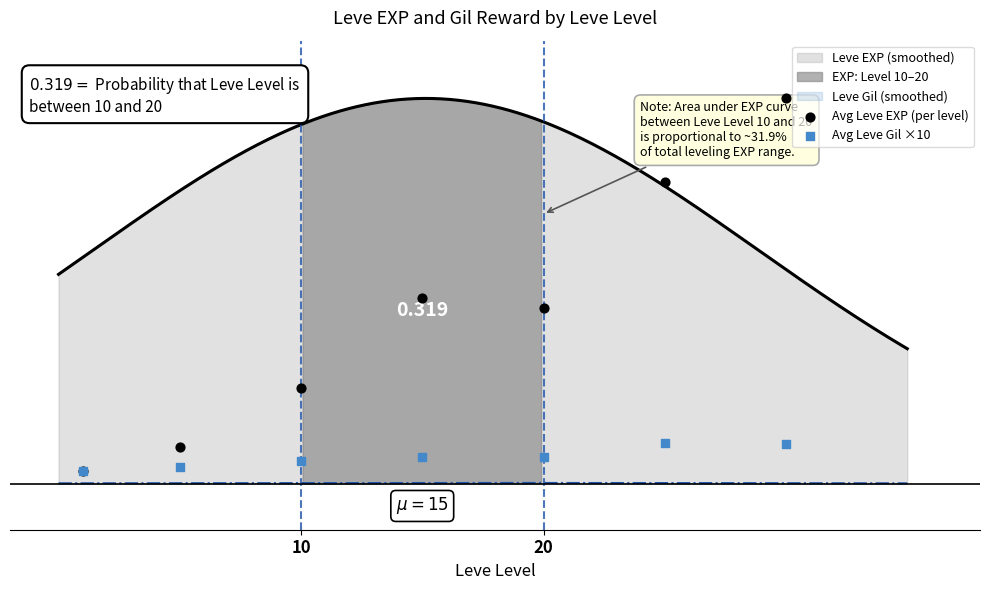

Which series has the largest total across all categories?

Avg Leve EXP (per level)